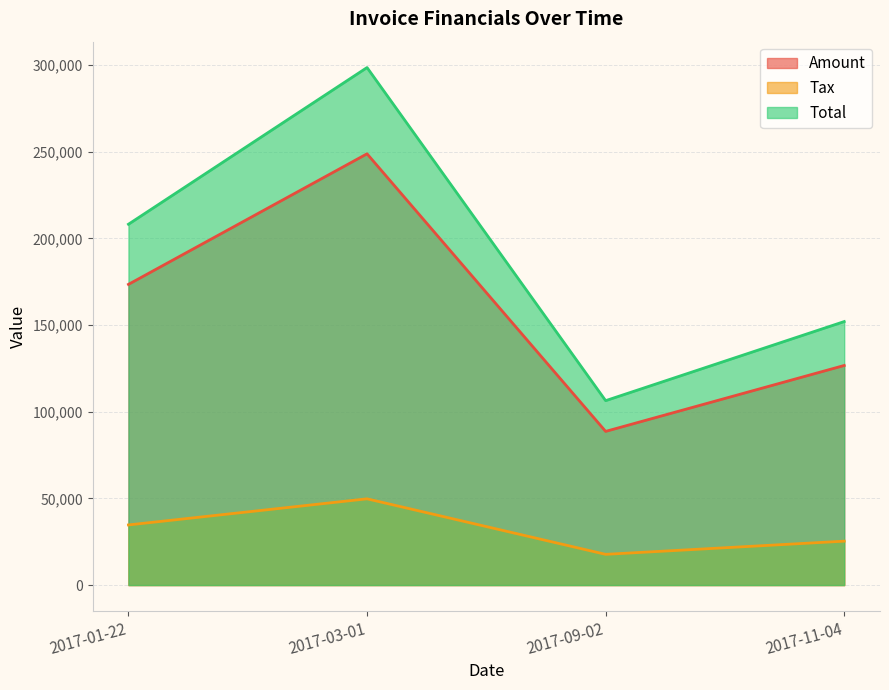

What is the label of the 1st point from the left?

2017-01-22